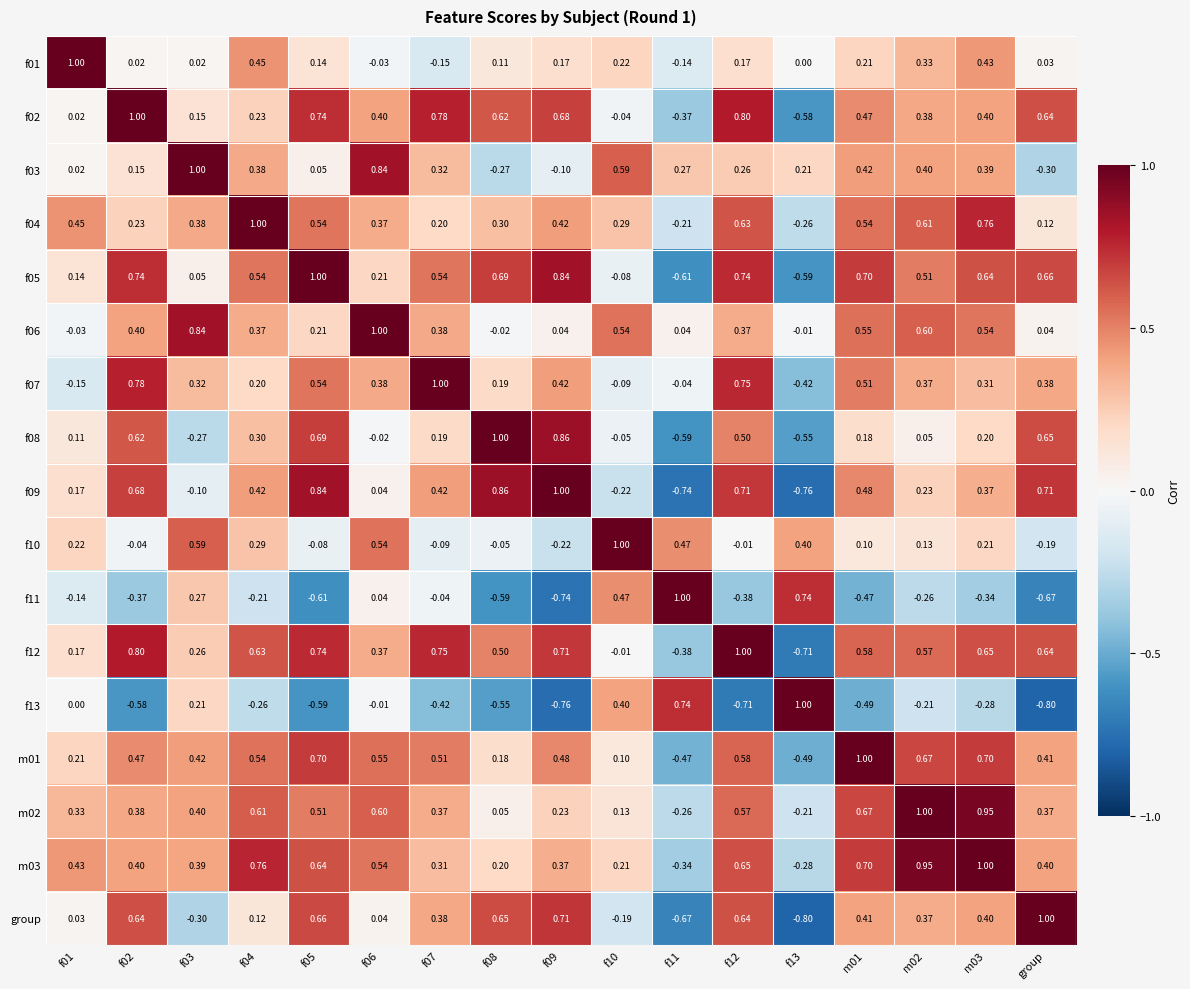

At which label is f04 closest to 0?

group